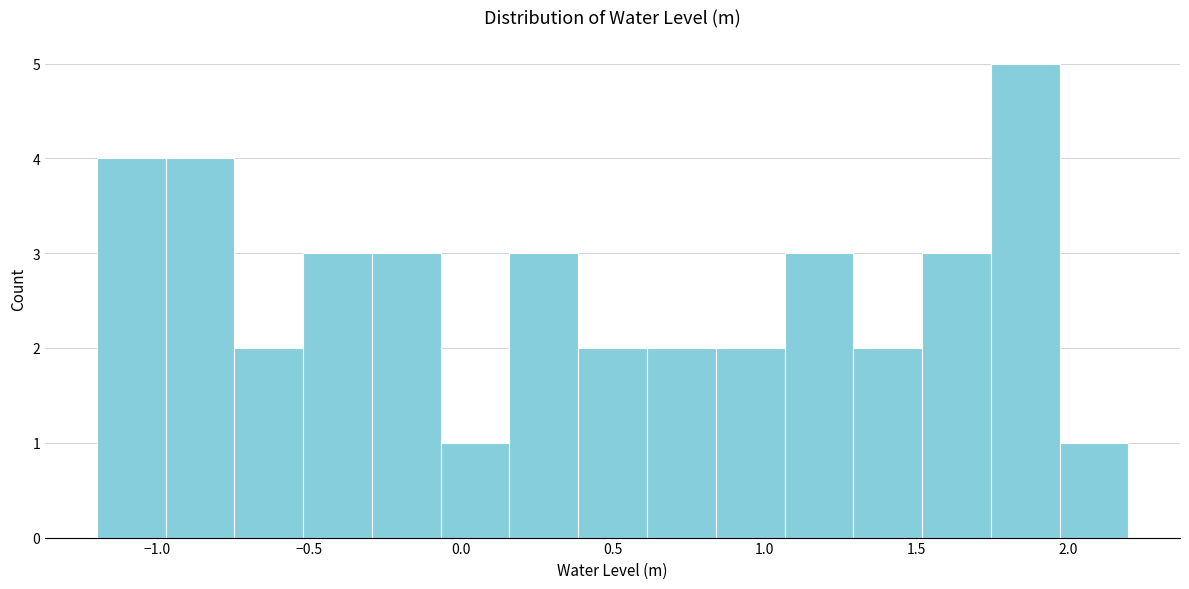

Over which range of the x-axis is the bar tallest?

1.75 to 1.95